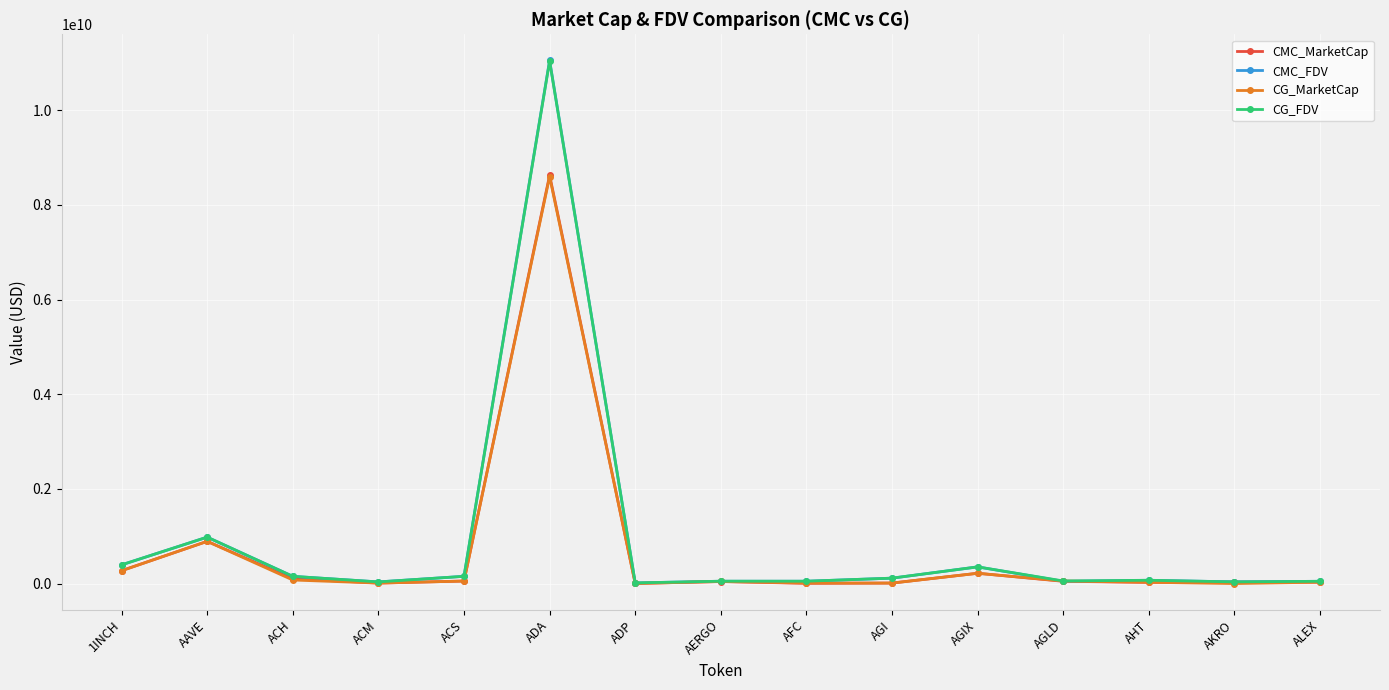

At which category is the sum across all series the highest?

ADA